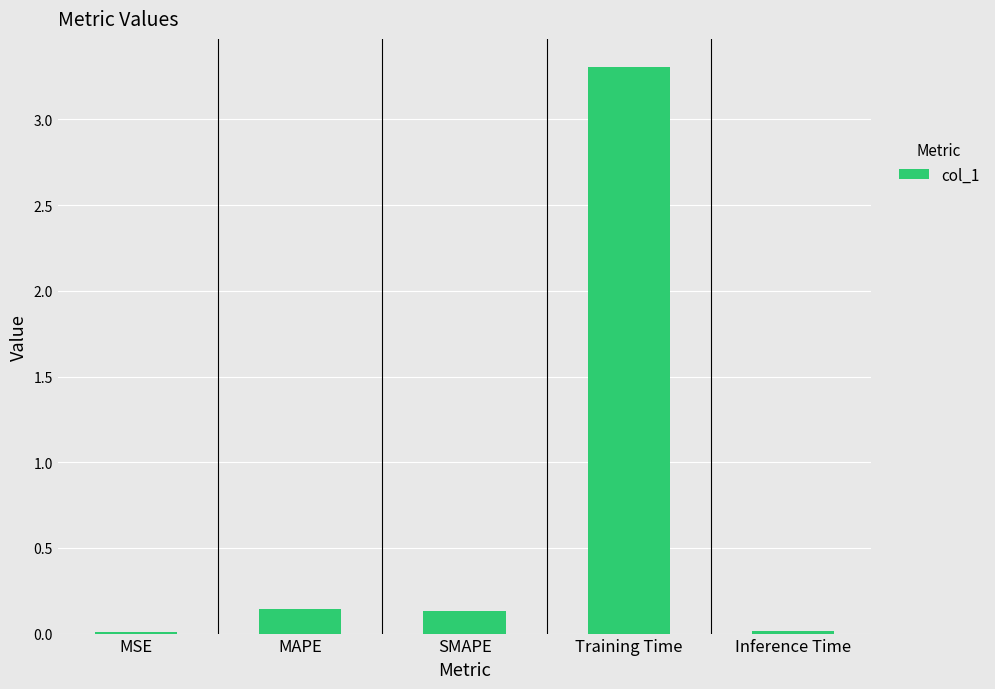

What is the change in value from MAPE to Training Time?

+3.2